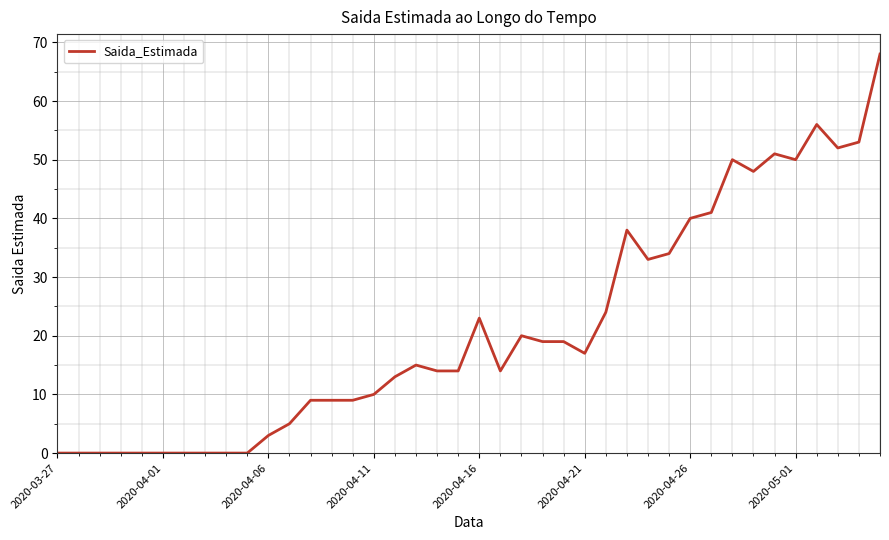

What is the maximum value shown in the chart?

68